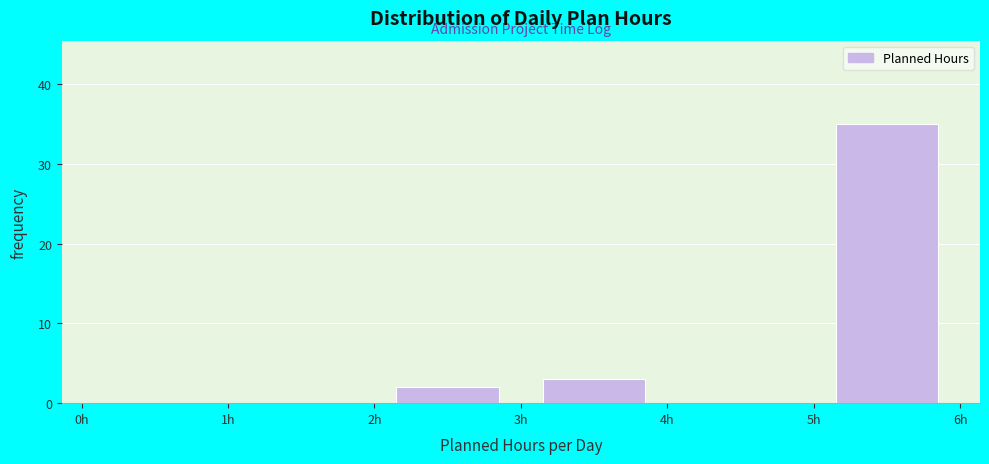

What is the height of the bar covering 5 to 6 on the x-axis? The values are not printed on the chart, so give them approximately, as read against the axis.

35